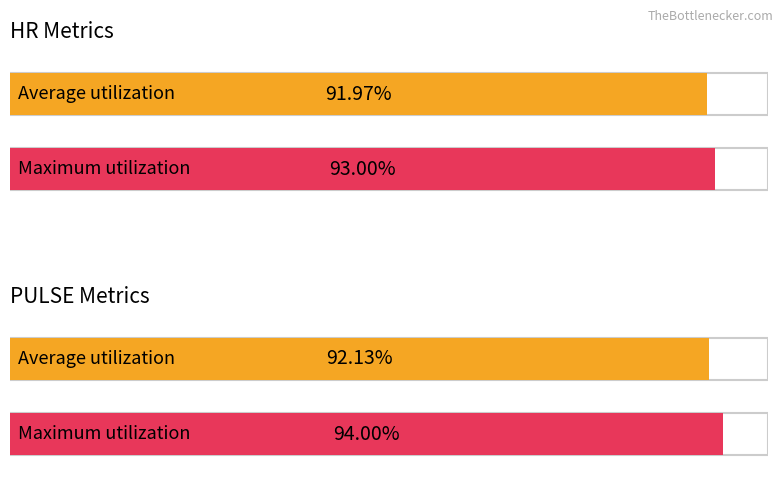

What is the label of the 1st bar from the right?

PULSE